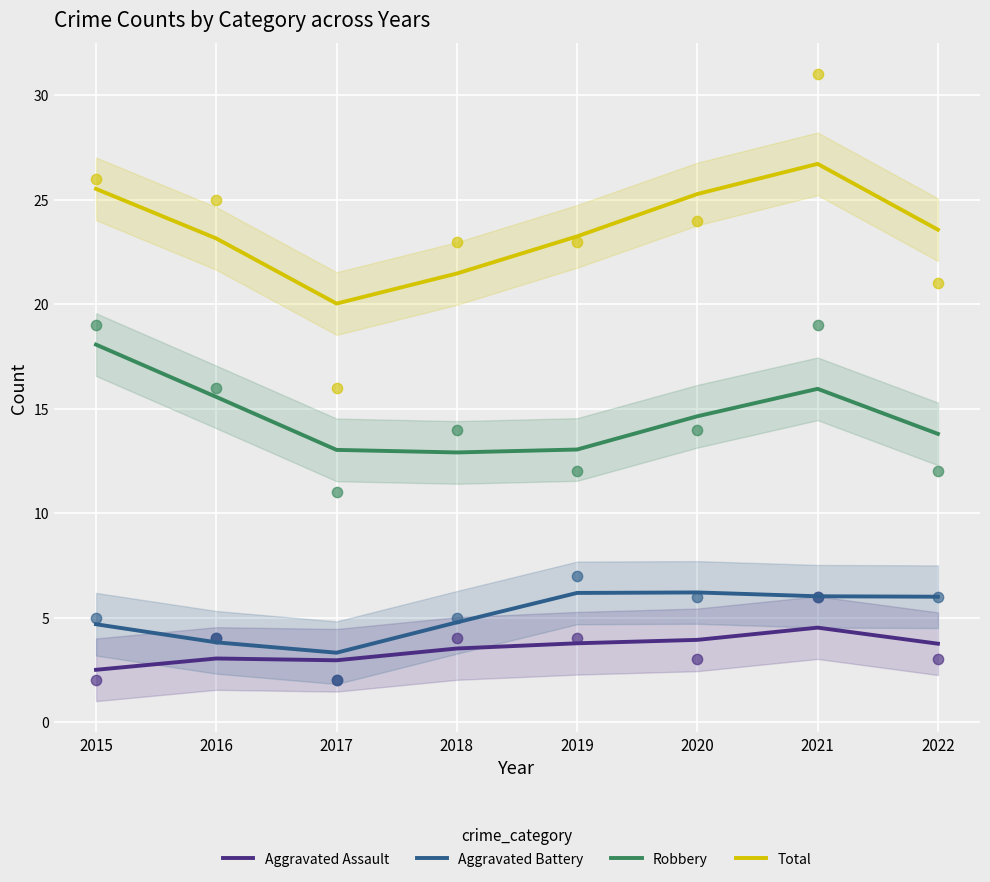

Is the value of Total at 2018 greater than the value of Aggravated Assault at 2018?

Yes